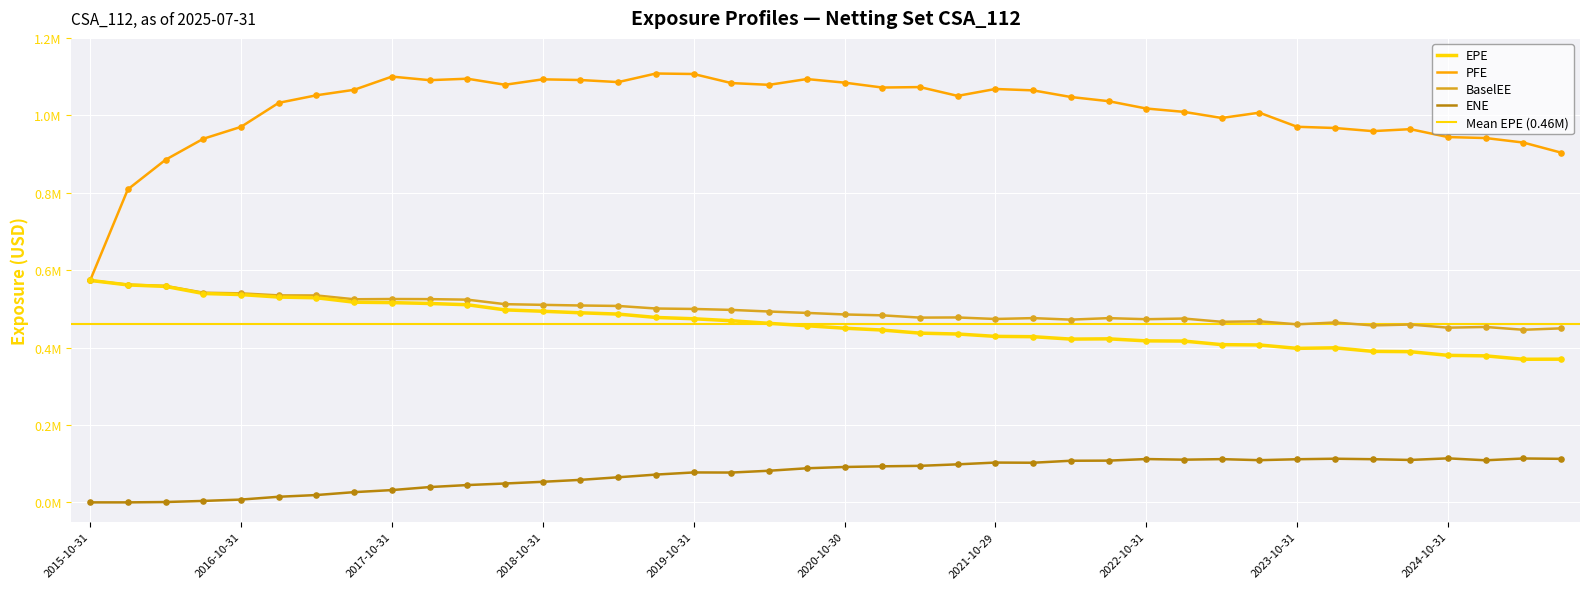

Which series reaches the maximum Y coordinate?

PFE